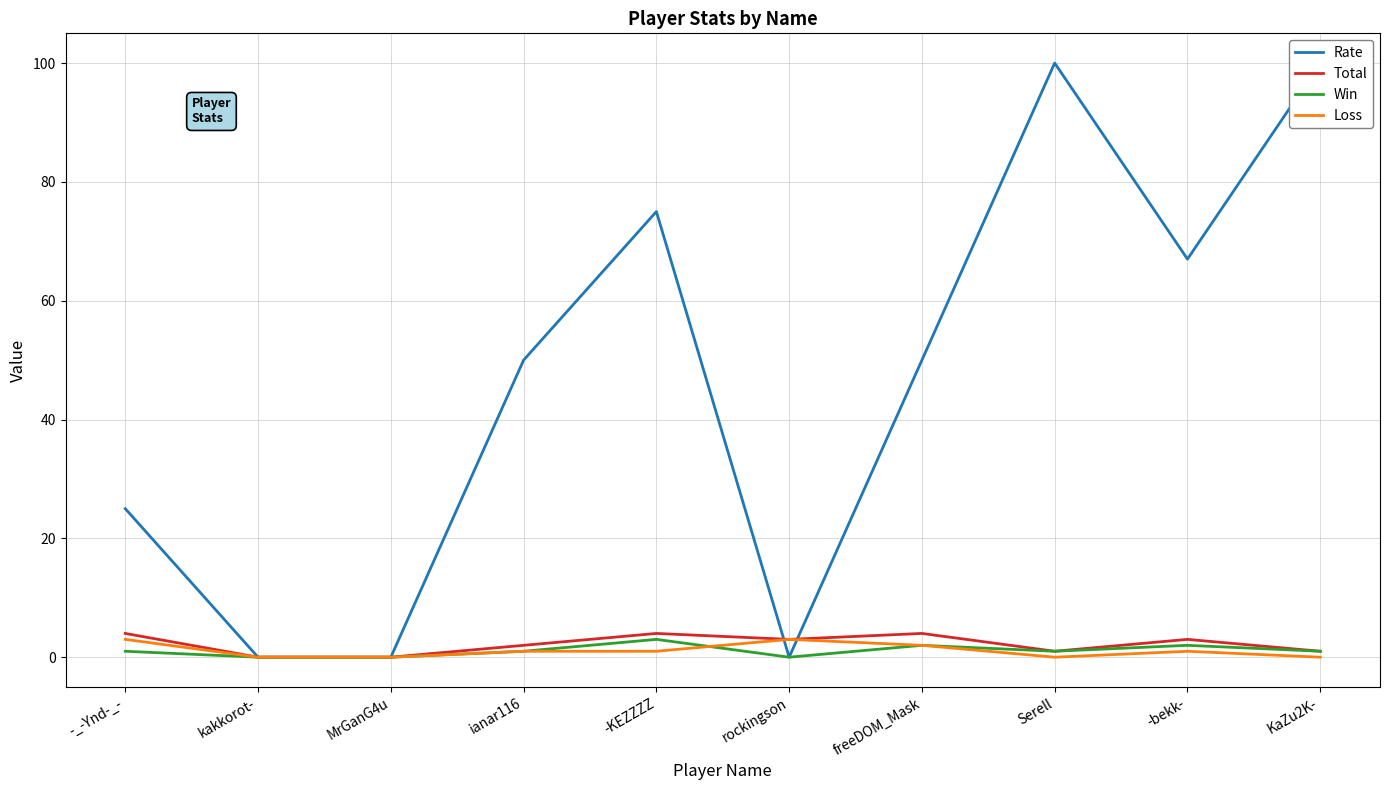

Is the value of Total at -KEZZZZ greater than the value of Rate at rockingson?

Yes